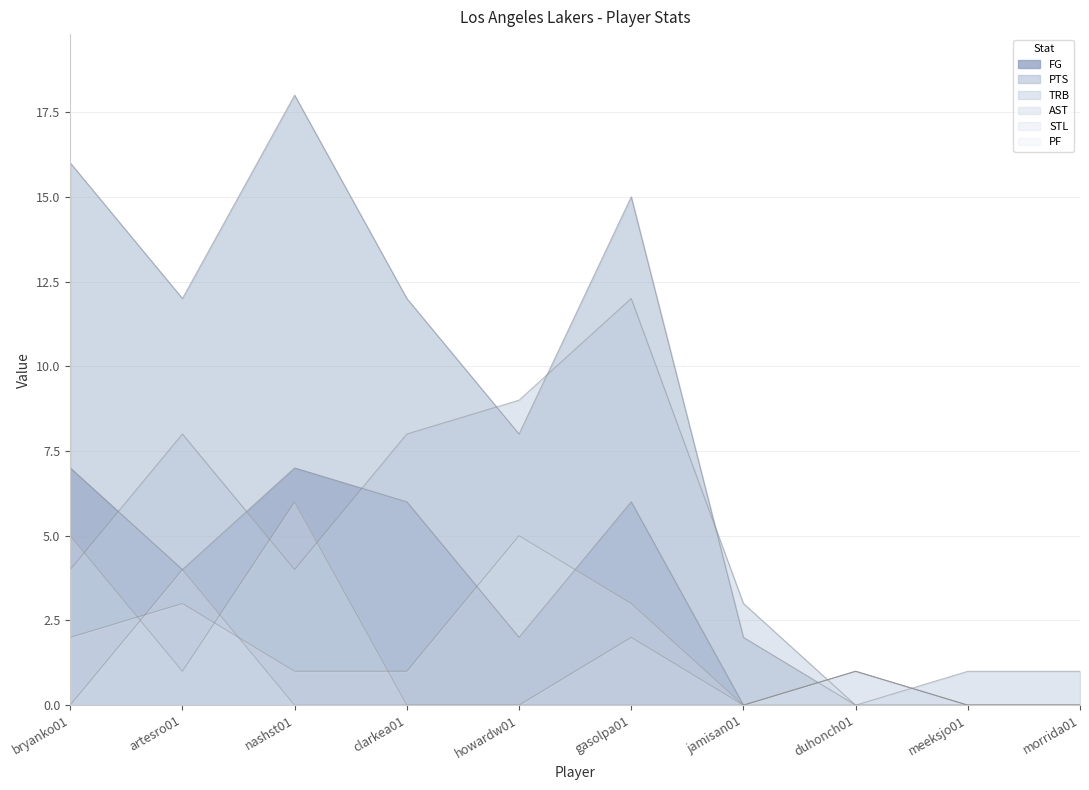

Reading left to right, transcribe all the data shown in this chart.

FG: bryanko01=7	artesro01=4	nashst01=7	clarkea01=6	howardw01=2	gasolpa01=6	jamisan01=0	duhonch01=0	meeksjo01=0	morrida01=0
PTS: bryanko01=16	artesro01=12	nashst01=18	clarkea01=12	howardw01=8	gasolpa01=15	jamisan01=2	duhonch01=0	meeksjo01=0	morrida01=0
TRB: bryanko01=4	artesro01=8	nashst01=4	clarkea01=8	howardw01=9	gasolpa01=12	jamisan01=3	duhonch01=0	meeksjo01=1	morrida01=1
AST: bryanko01=5	artesro01=1	nashst01=6	clarkea01=0	howardw01=0	gasolpa01=2	jamisan01=0	duhonch01=1	meeksjo01=0	morrida01=0
STL: bryanko01=0	artesro01=4	nashst01=0	clarkea01=0	howardw01=0	gasolpa01=0	jamisan01=0	duhonch01=1	meeksjo01=0	morrida01=0
PF: bryanko01=2	artesro01=3	nashst01=1	clarkea01=1	howardw01=5	gasolpa01=3	jamisan01=0	duhonch01=1	meeksjo01=0	morrida01=0